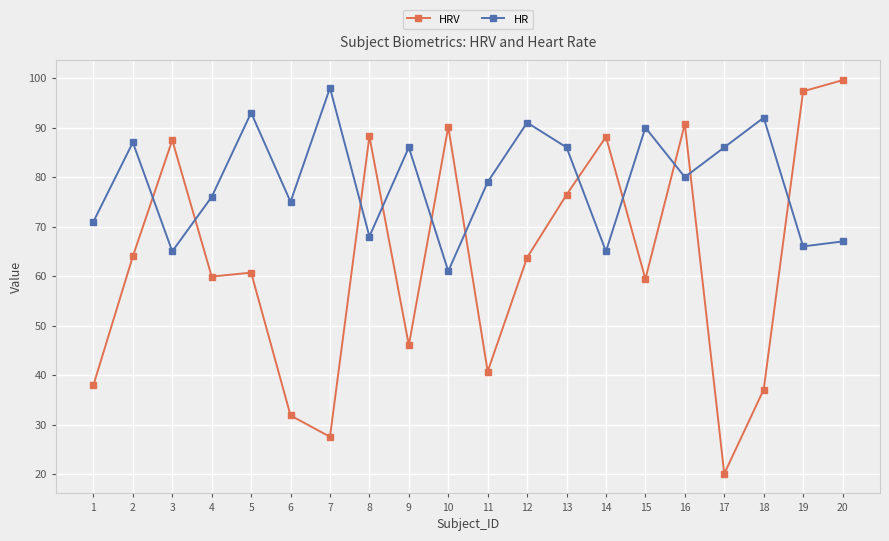

The HRV series shows 42.3 at 12. True or false?

False